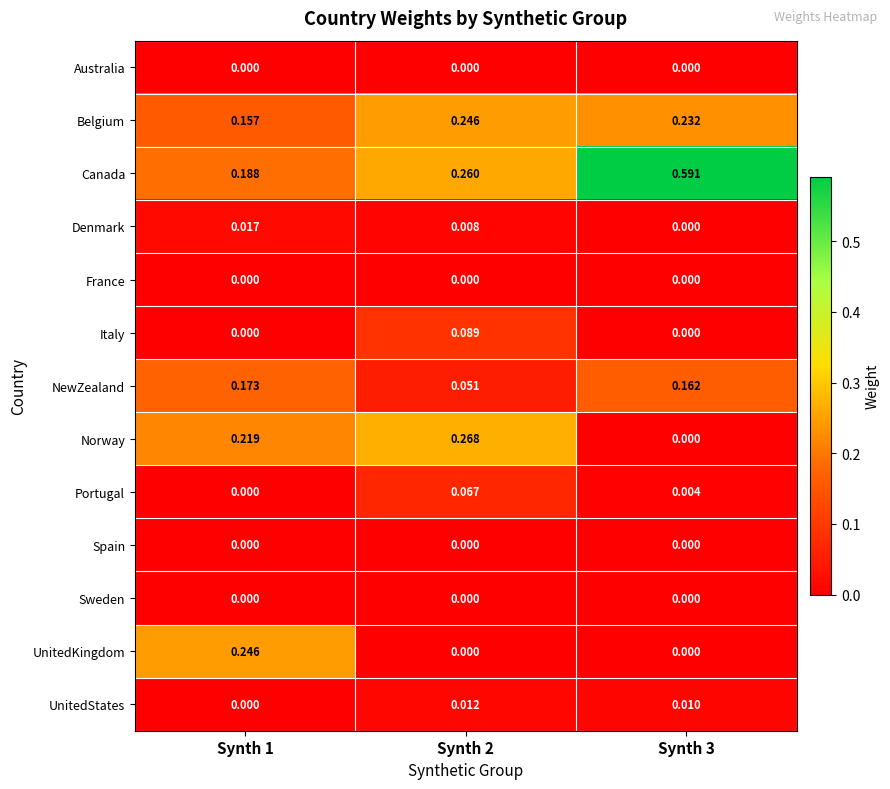

Which series has the widest spread of values?

Canada